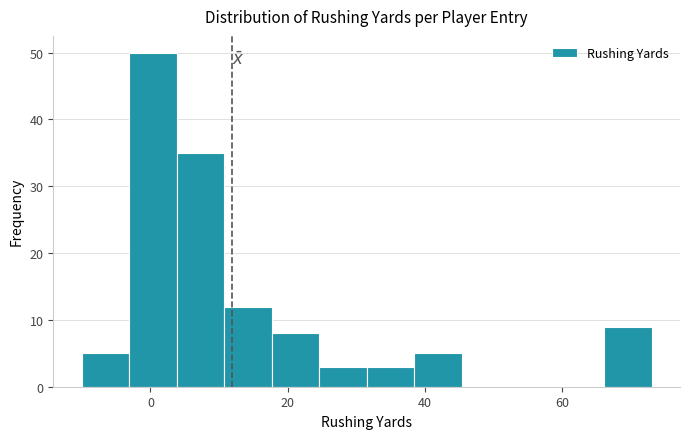

Around what value on the x-axis is the tallest bar? Give the approximate position of its centre, as read against the axis.

0